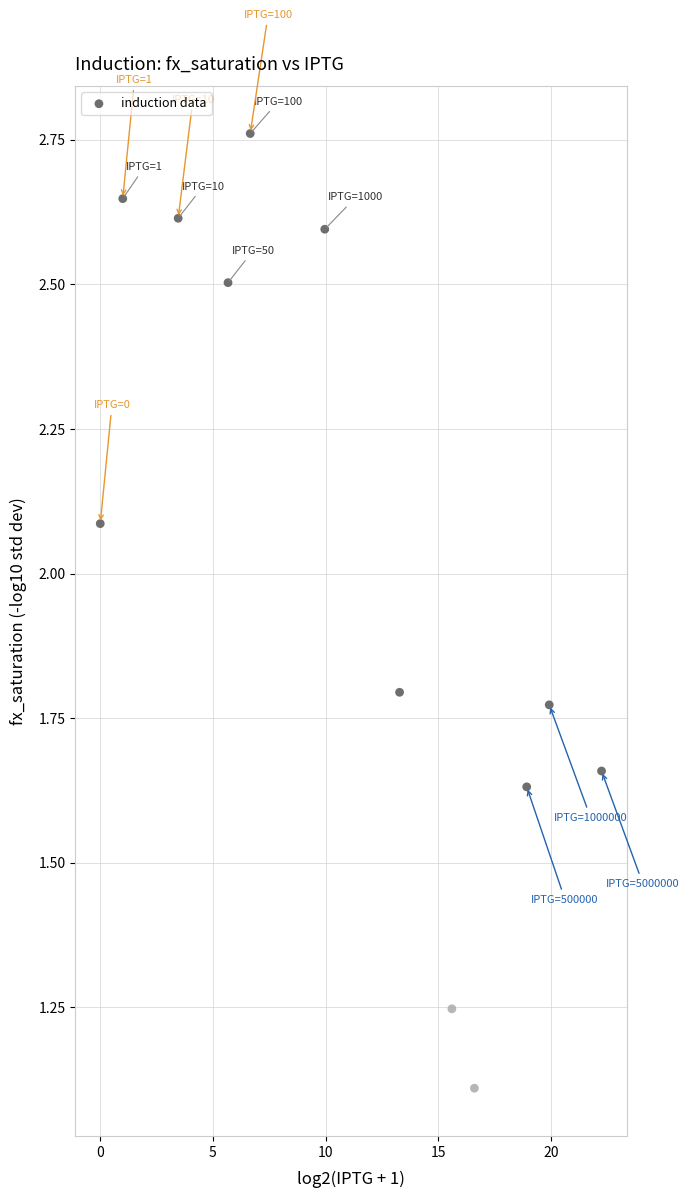

What Y value in the scatter plot is closest to 1?

1.1